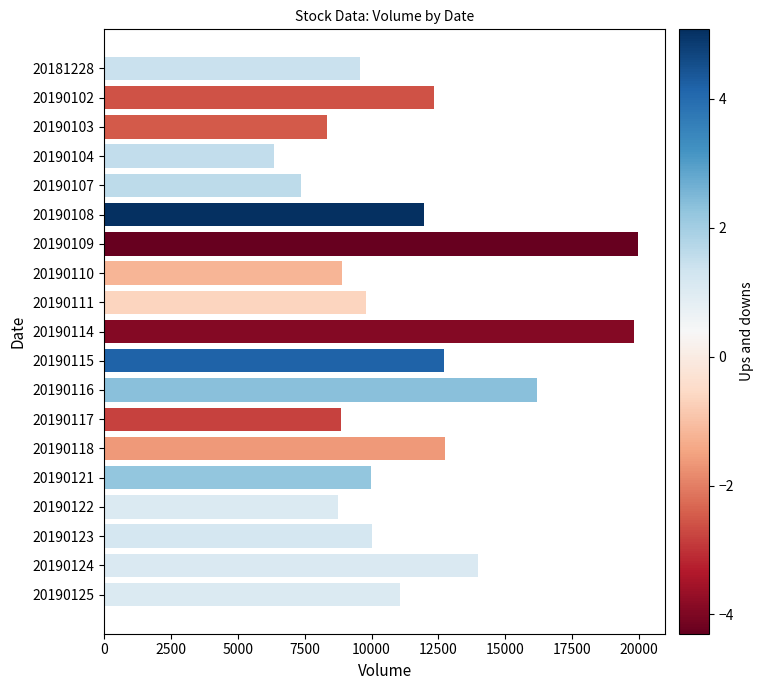

What is the value of the 12th bar from the top?

16189